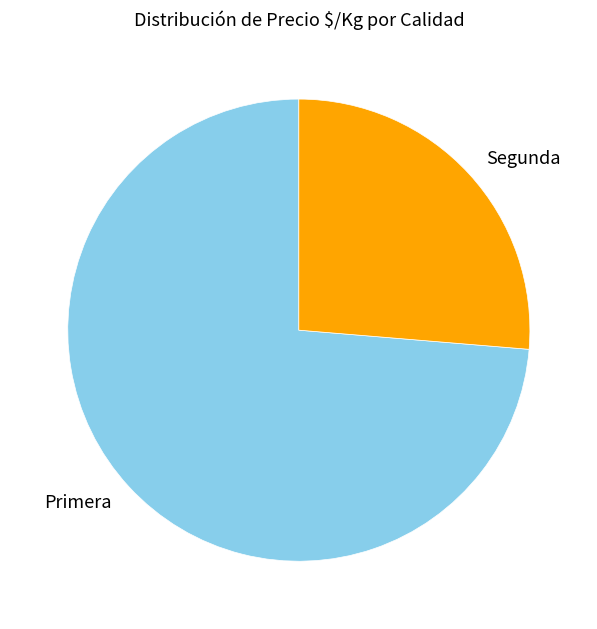

Which slice represents more than half of the pie?

Primera